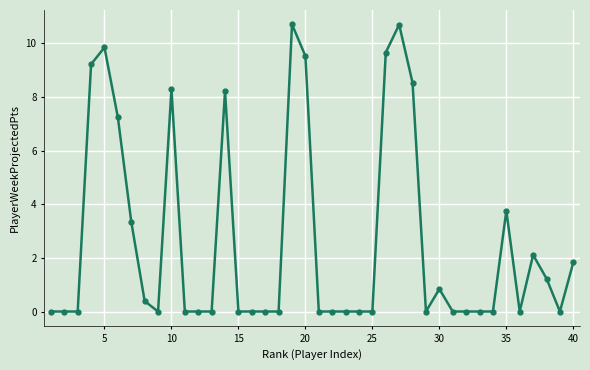

What is the difference between the maximum and minimum values?

10.7